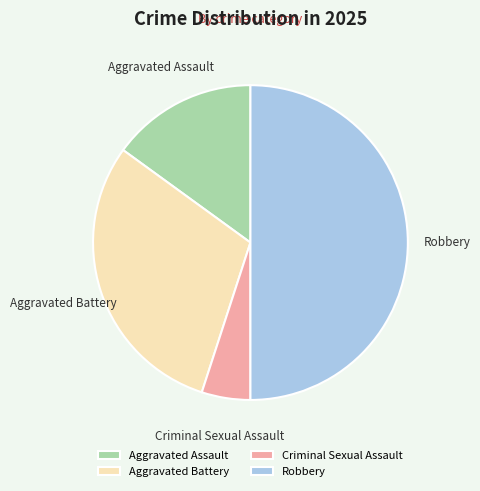

Rank the categories by value from highest to lowest.

Robbery, Aggravated Battery, Aggravated Assault, Criminal Sexual Assault